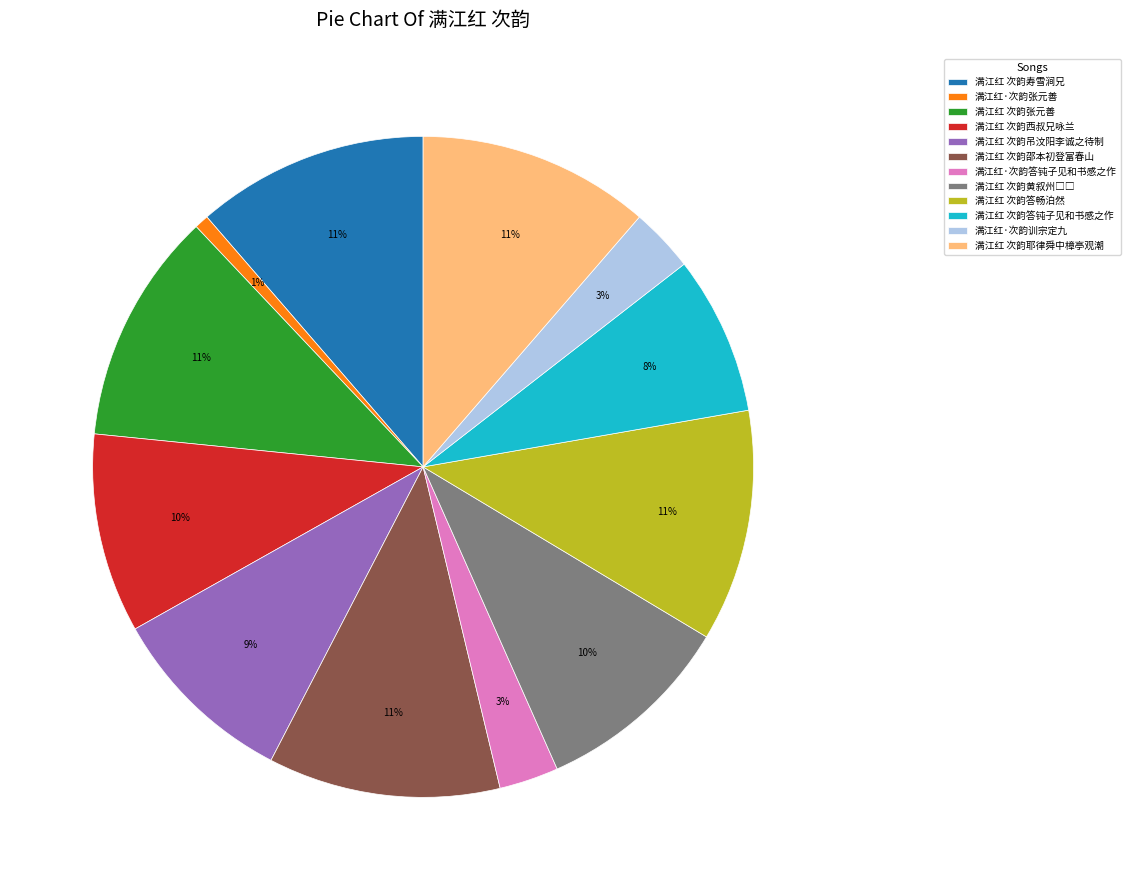

How many slices are in this pie chart?

12